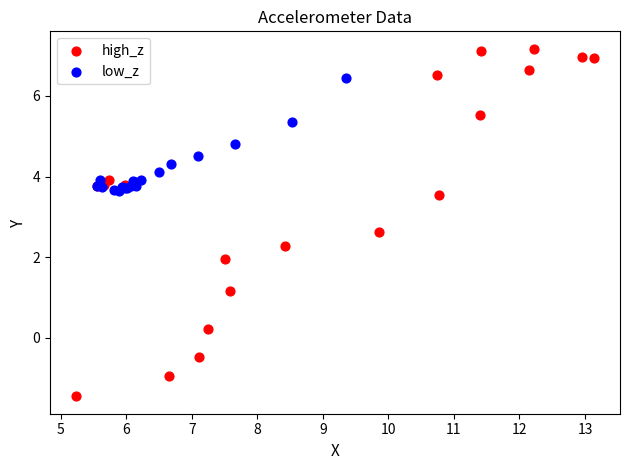

Which series reaches the minimum Y coordinate?

high_z